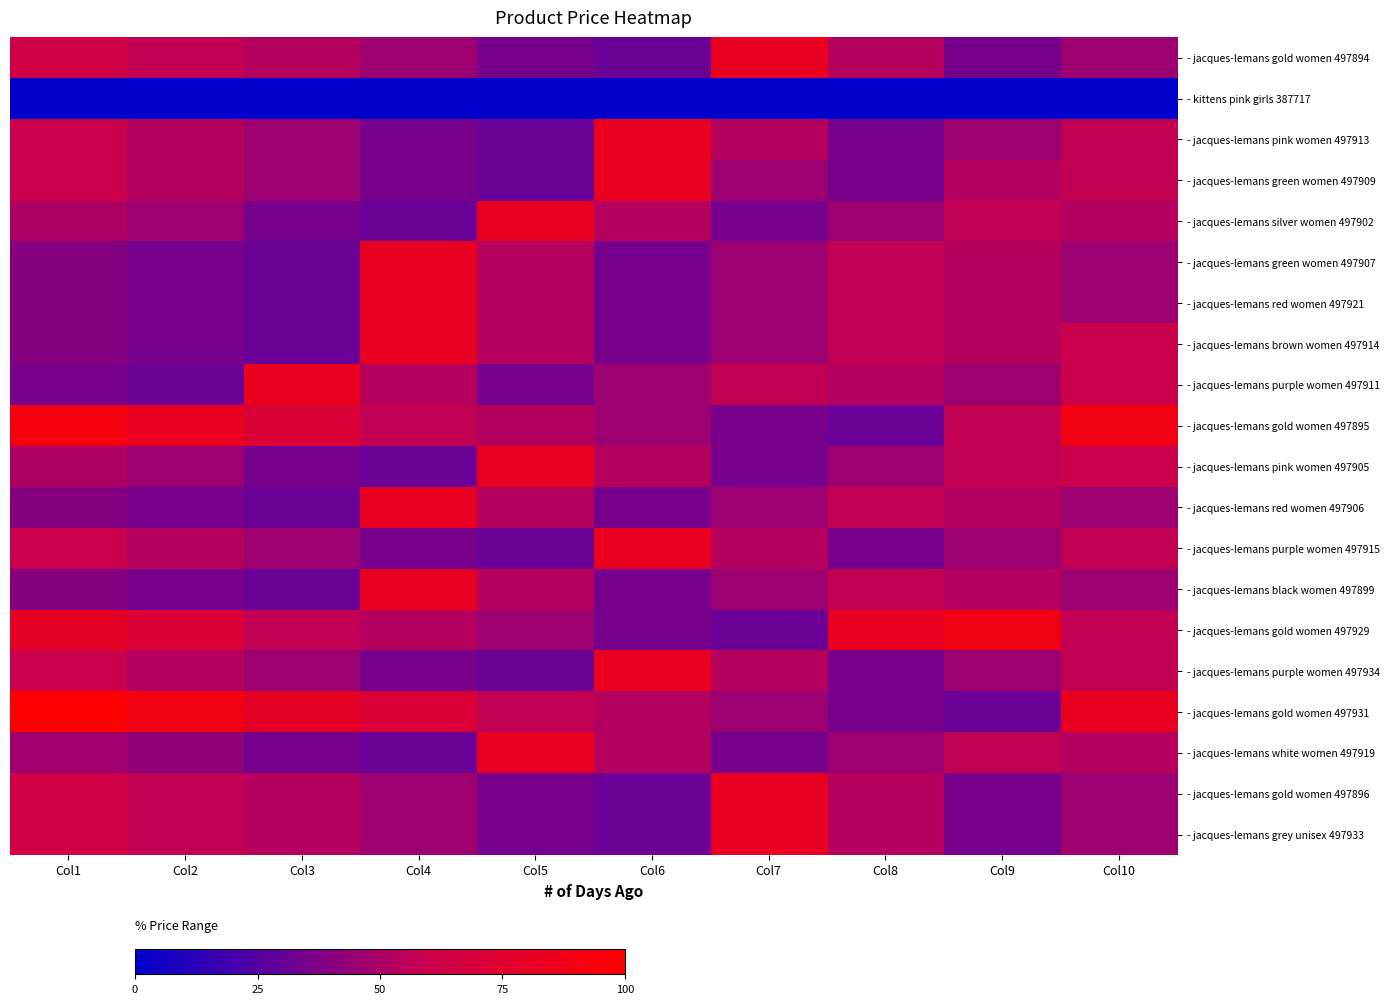

Which series has the widest spread of values?

- jacques-lemans gold women 497931